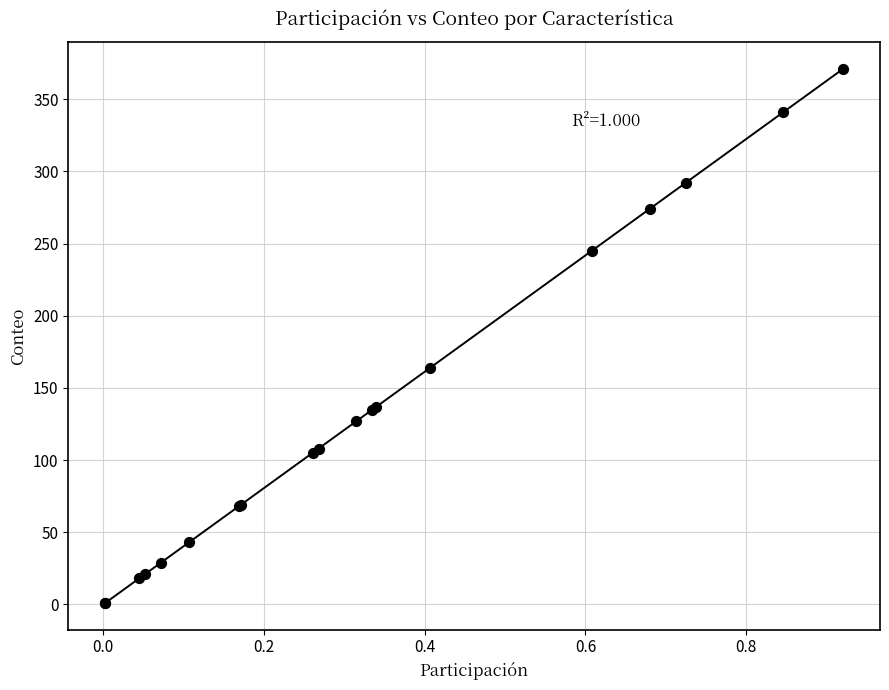

What Y value in the scatter plot is closest to 186?

164